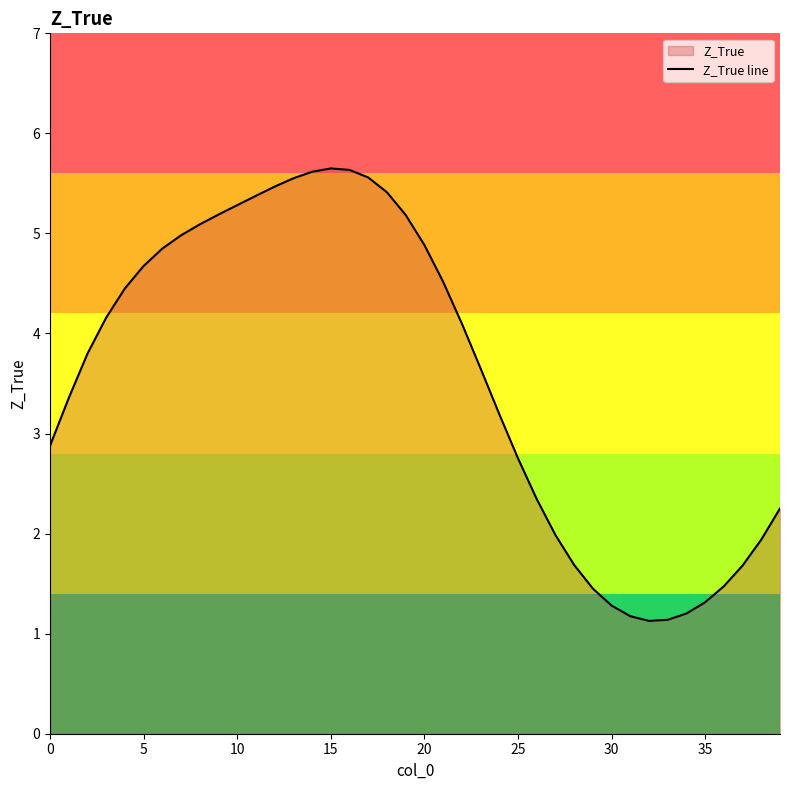

What is the greatest value displayed?

5.6